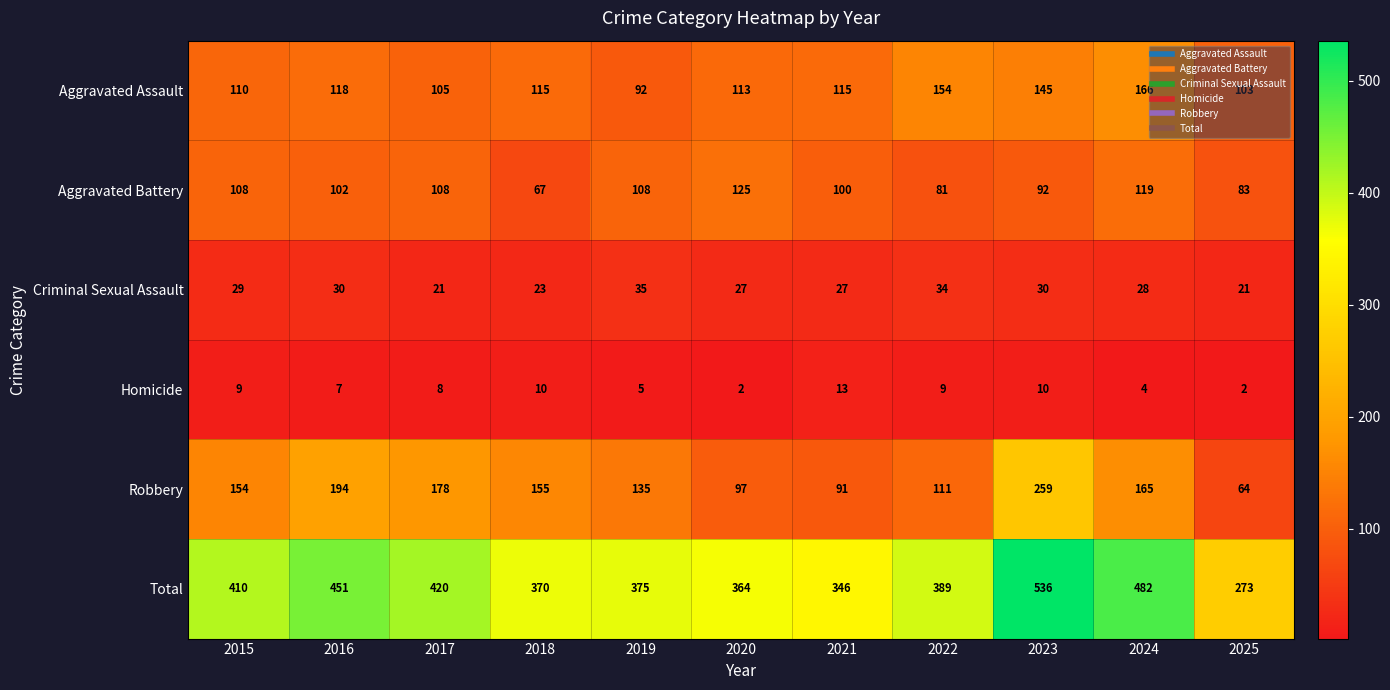

The Homicide series shows 4 at 2024. True or false?

True